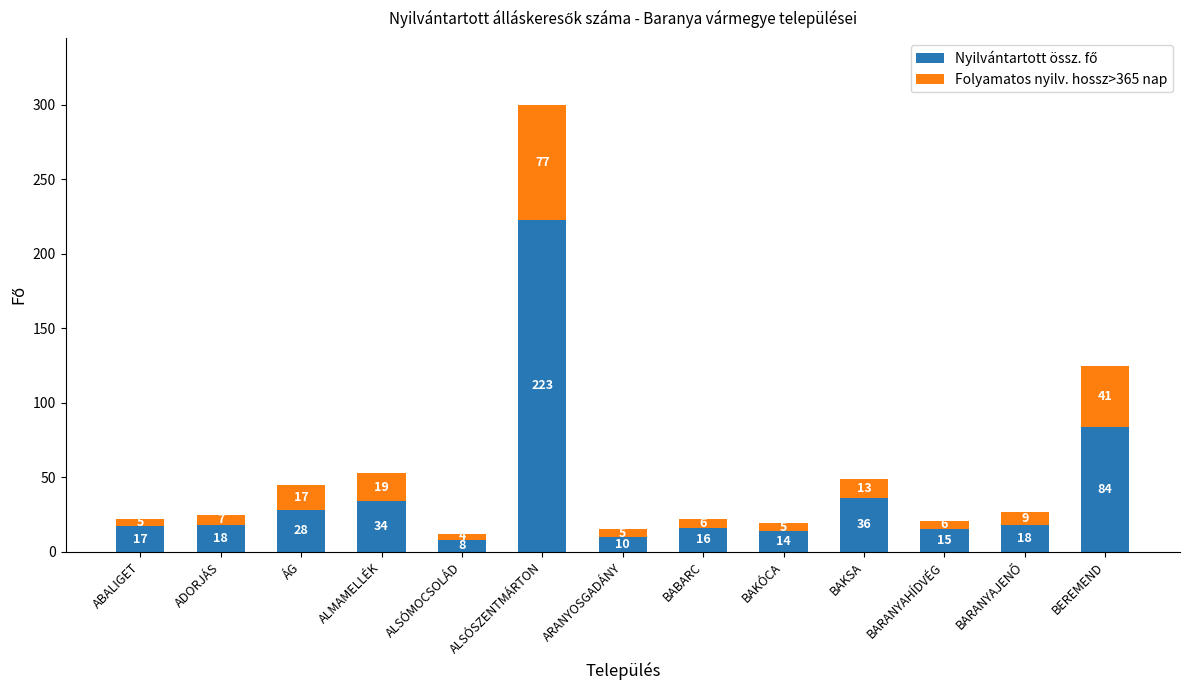

At which category is the sum across all series the highest?

ALSÓSZENTMÁRTON